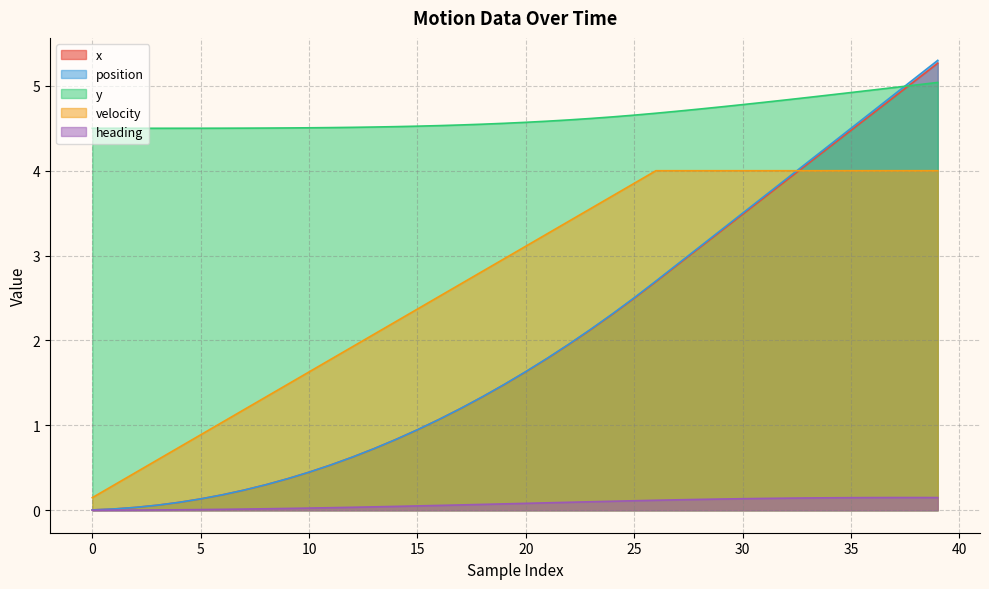

At how many categories does at least one series exceed 0?

40